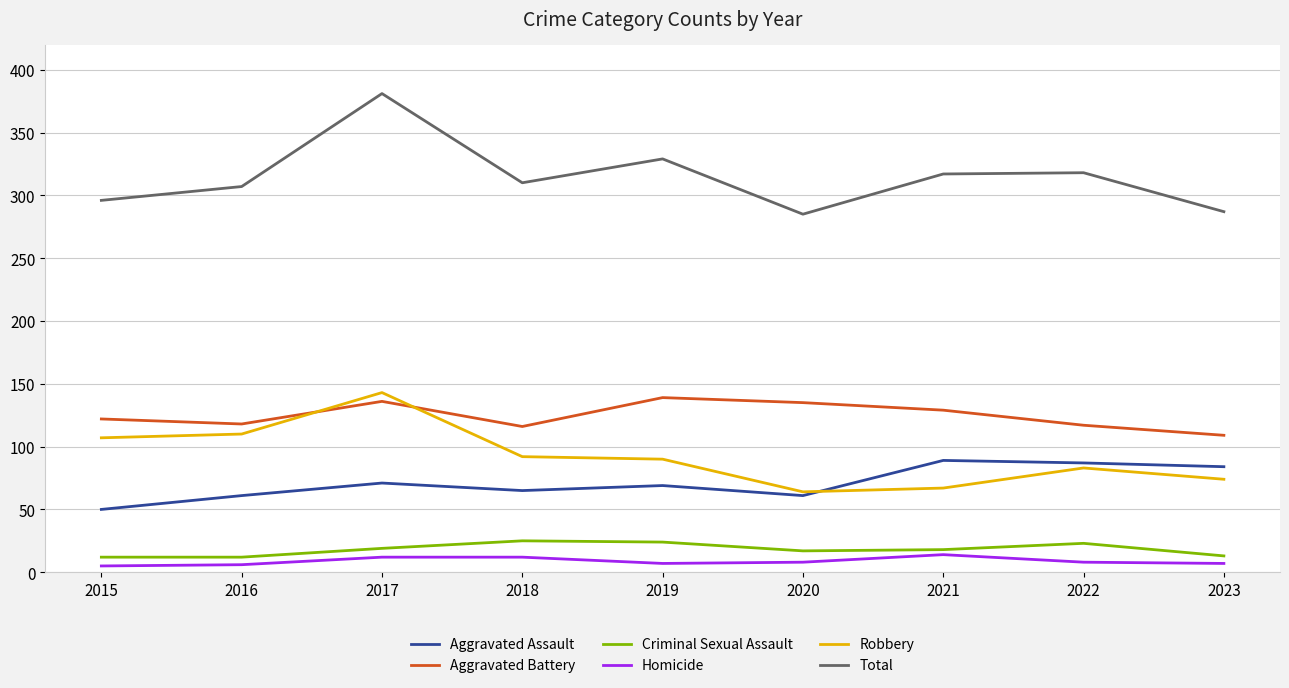

True or false: Criminal Sexual Assault and Robbery cross at least once.

False